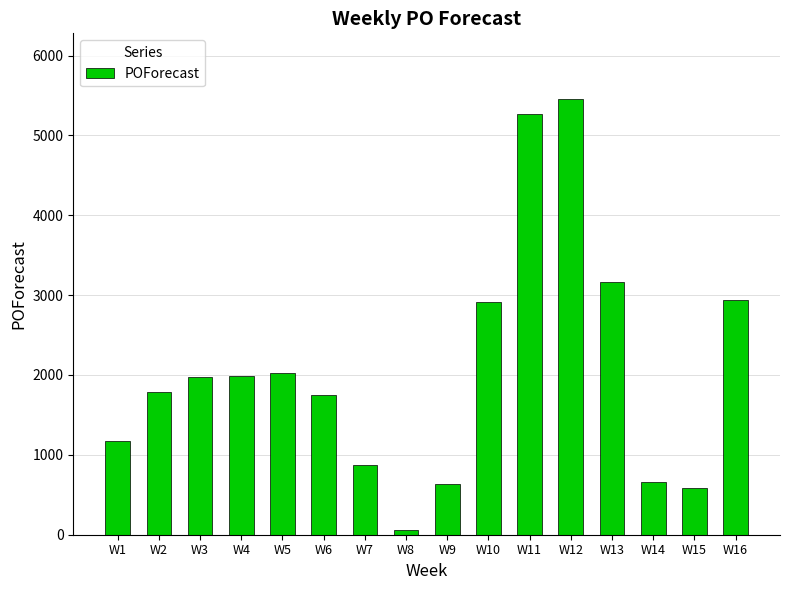

What is the sum of all values?

33244